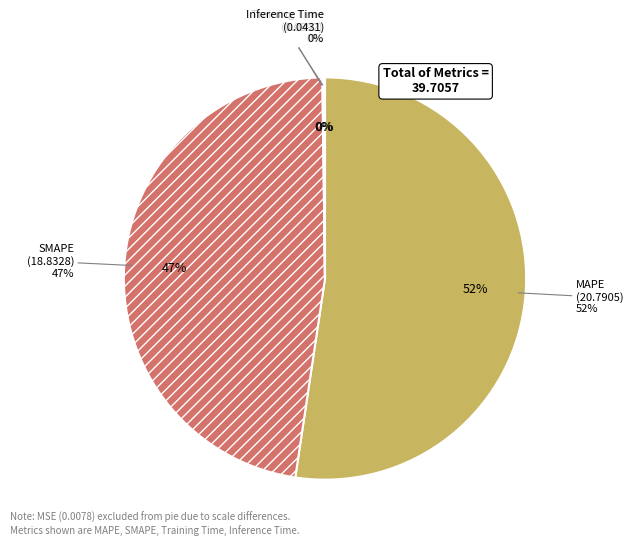

Rank the categories by value from highest to lowest.

MAPE, SMAPE, Inference Time, Training Time